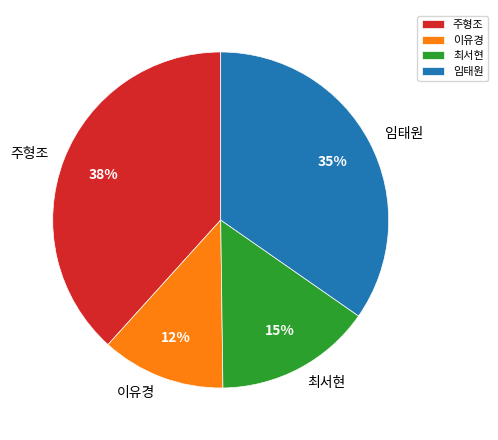

Between 임태원 and 최서현, which is larger?

임태원